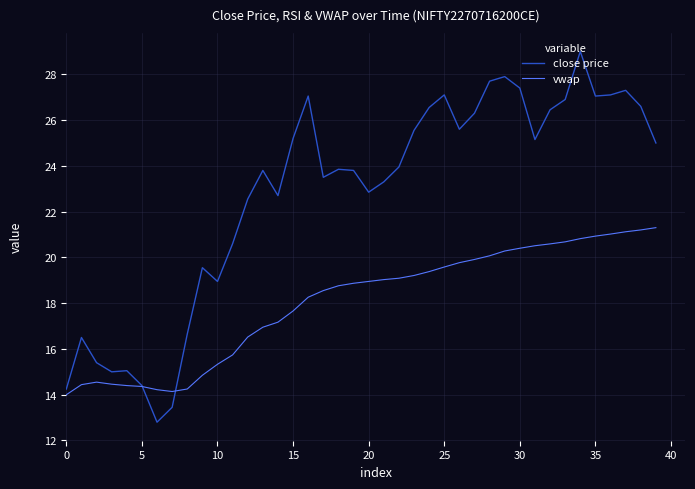

Rank the series by their maximum value, from lowest to highest.

vwap, close price